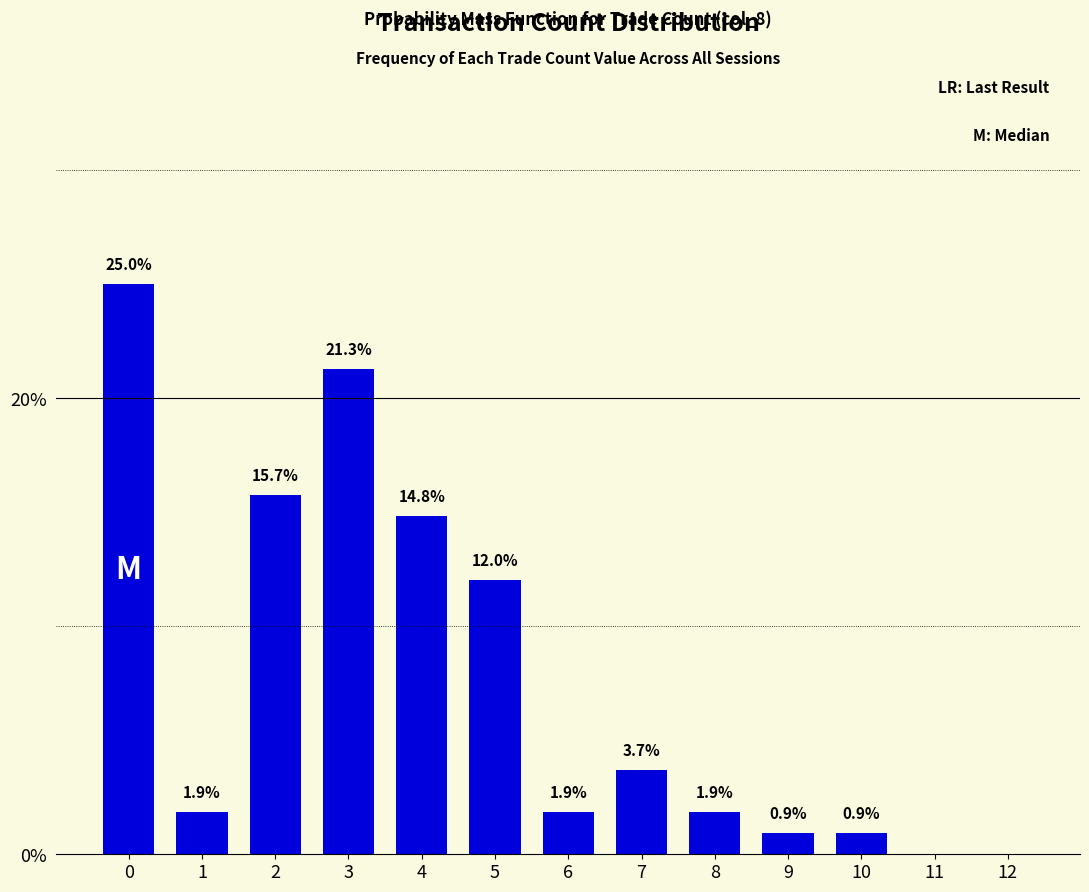

Reading left to right, list all the values displayed in this chart.

0=25.0	1=1.9	2=15.7	3=21.3	4=14.8	5=12.0	6=1.9	7=3.7	8=1.9	9=0.9	10=0.9	11=0.0	12=0.0